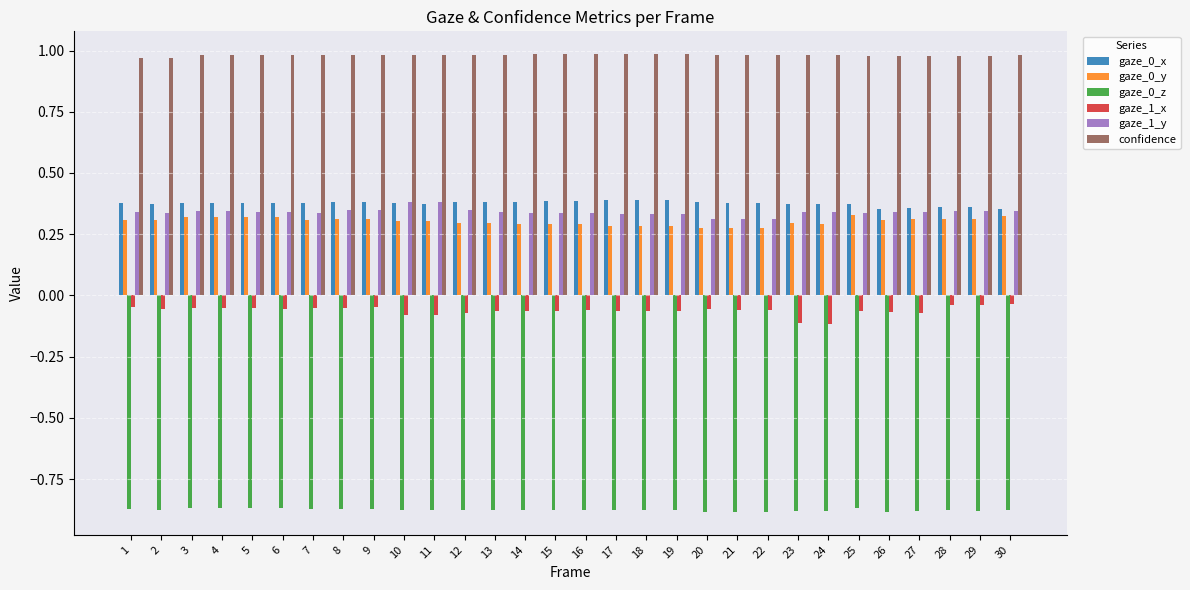

What is the difference between the highest and lowest values at 29?

1.9